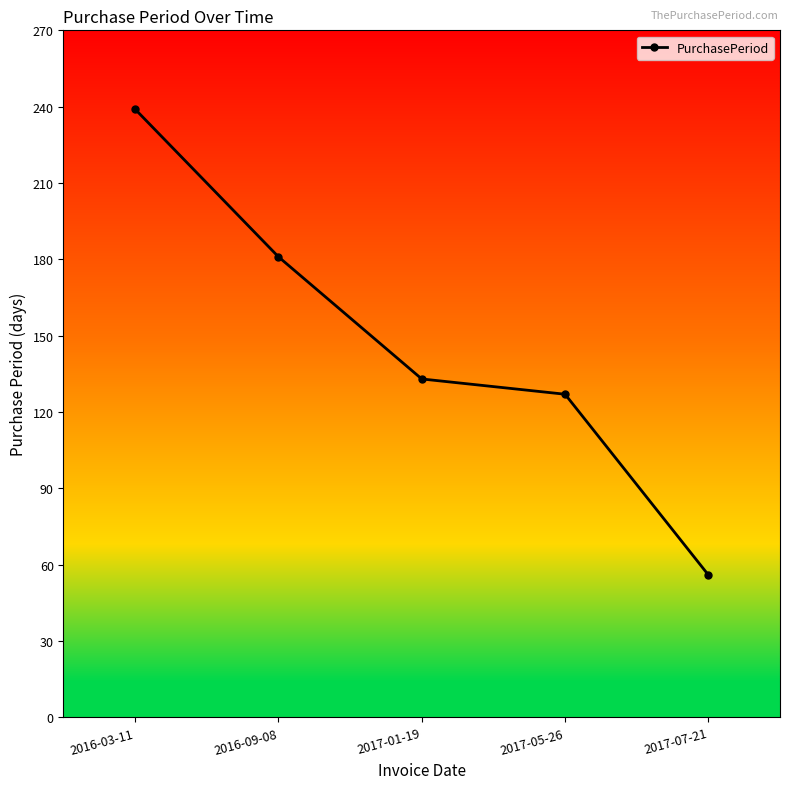

Does the chart have visible grid lines?

No